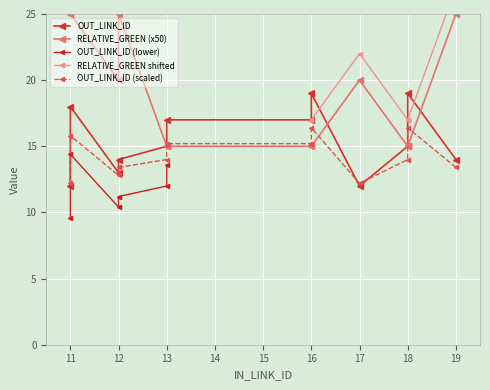

Which has a higher value, 16 or 19?

16